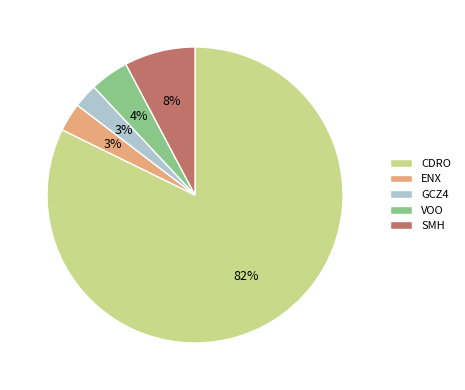

To the nearest percent, what is the average slice percentage?

20%